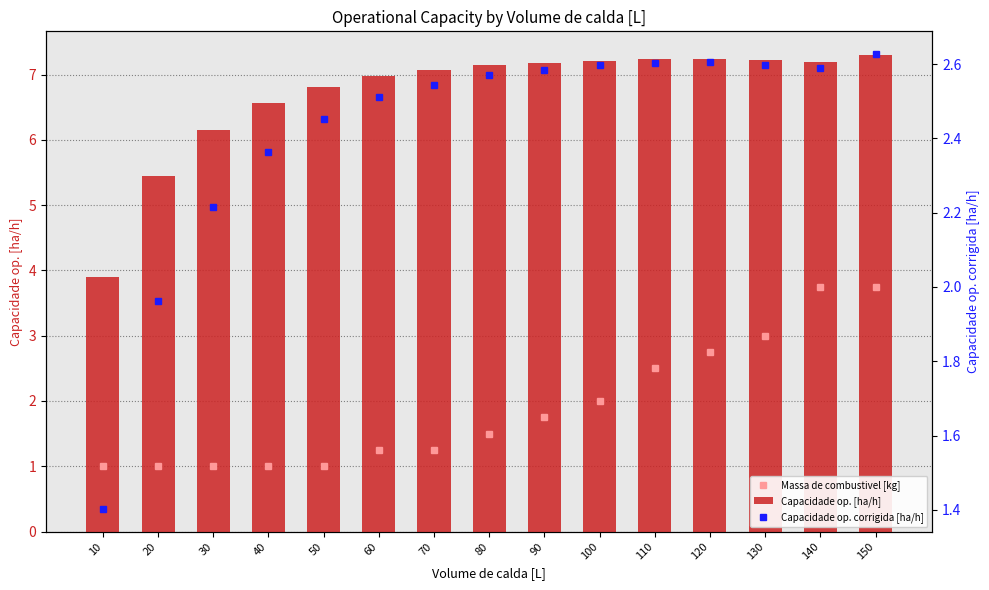

Between 150 and 130, which is larger?

150